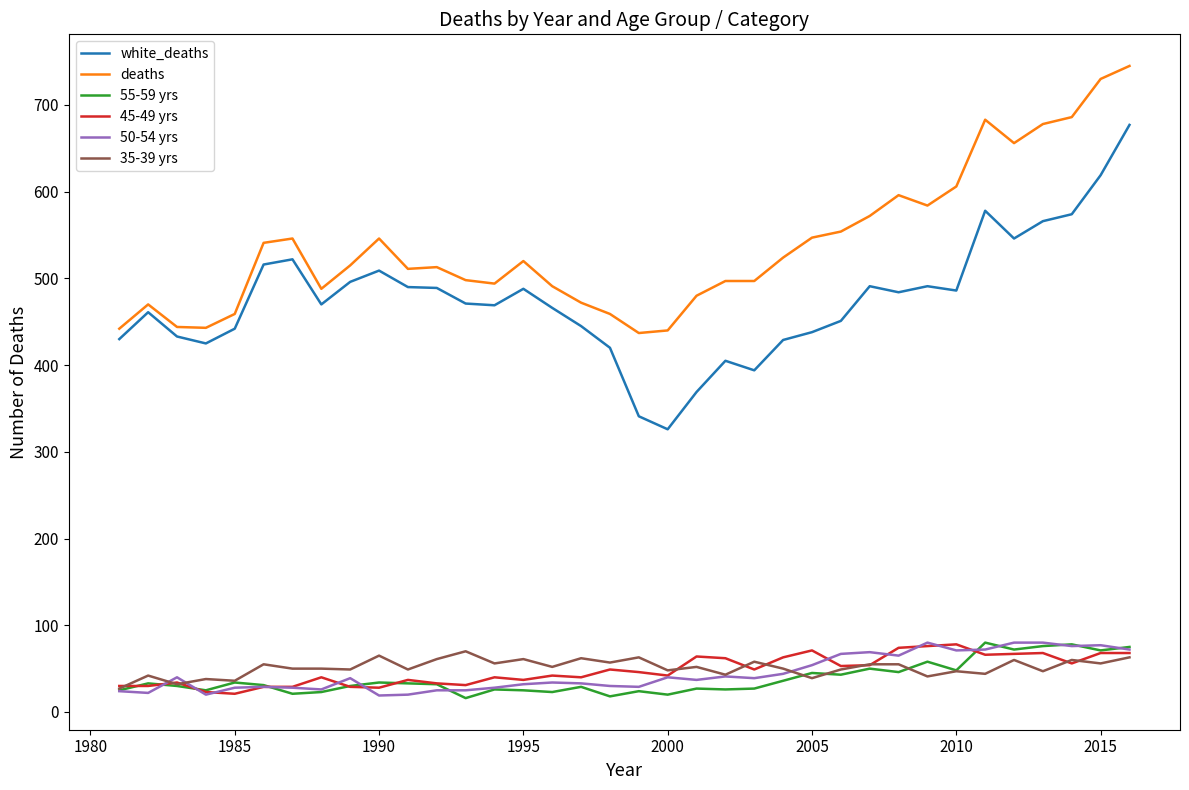

What is the difference between the second highest and minimum values in the deaths series?

293